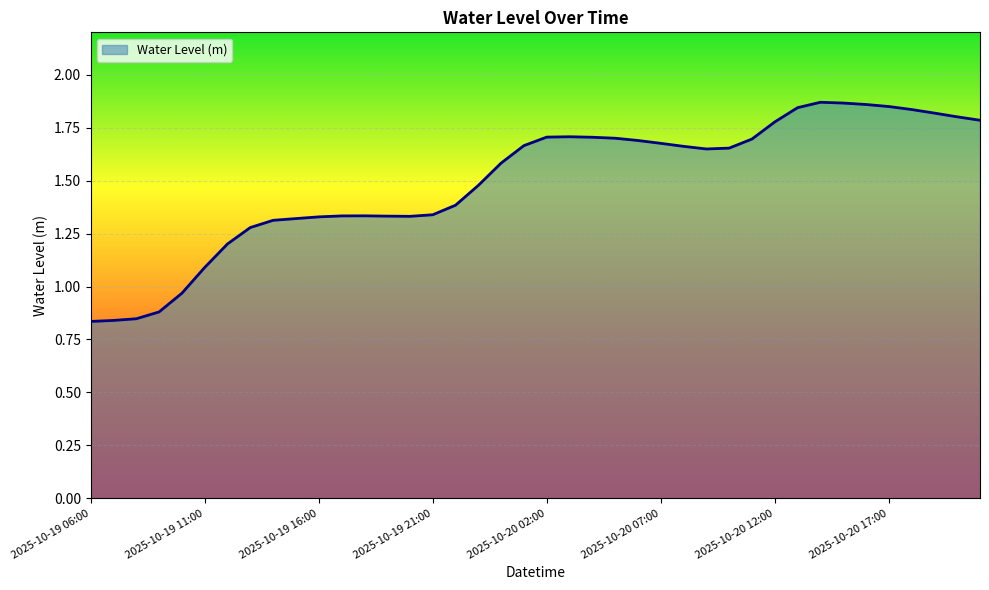

Does the chart display data point markers on the line(s)?

No